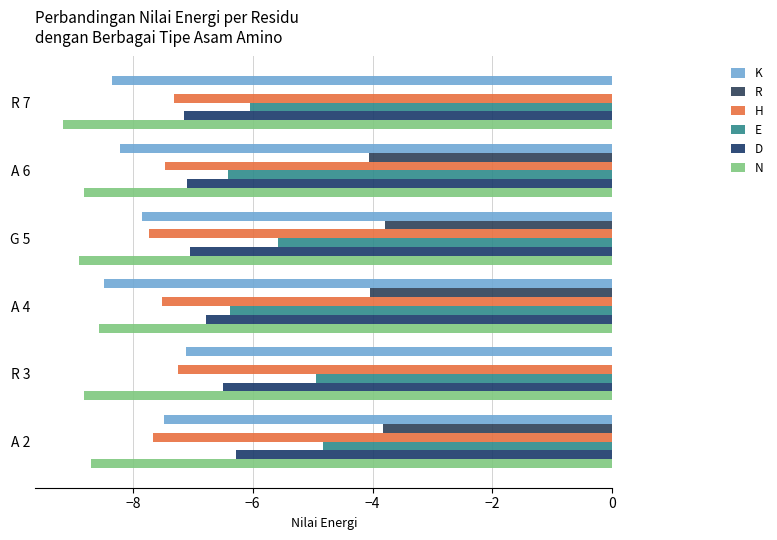

Reading left to right, list all the values displayed in this chart.

K: -7.5	-7.1	-8.5	-7.8	-8.2	-8.3
R: -3.8	0.0	-4.0	-3.8	-4.1	0.0
H: -7.7	-7.2	-7.5	-7.7	-7.5	-7.3
E: -4.8	-4.9	-6.4	-5.6	-6.4	-6.1
D: -6.3	-6.5	-6.8	-7.0	-7.1	-7.2
N: -8.7	-8.8	-8.6	-8.9	-8.8	-9.2